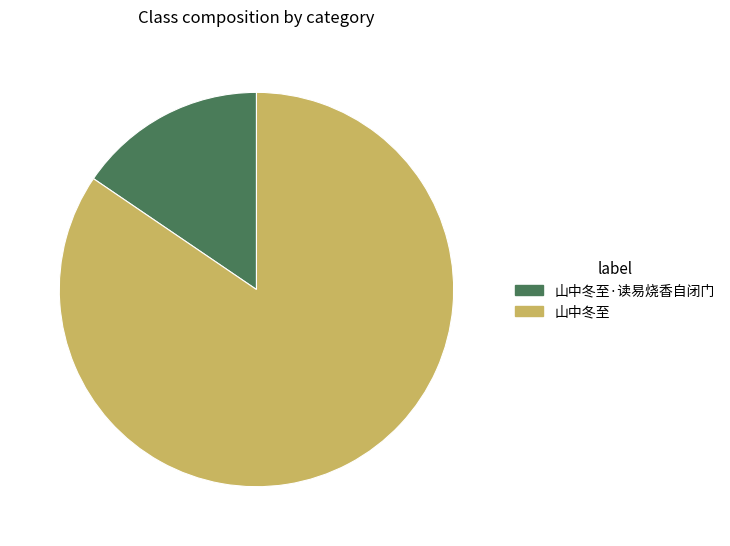

Is the sum of 山中冬至·读易烧香自闭门 and 山中冬至 greater than half?

Yes